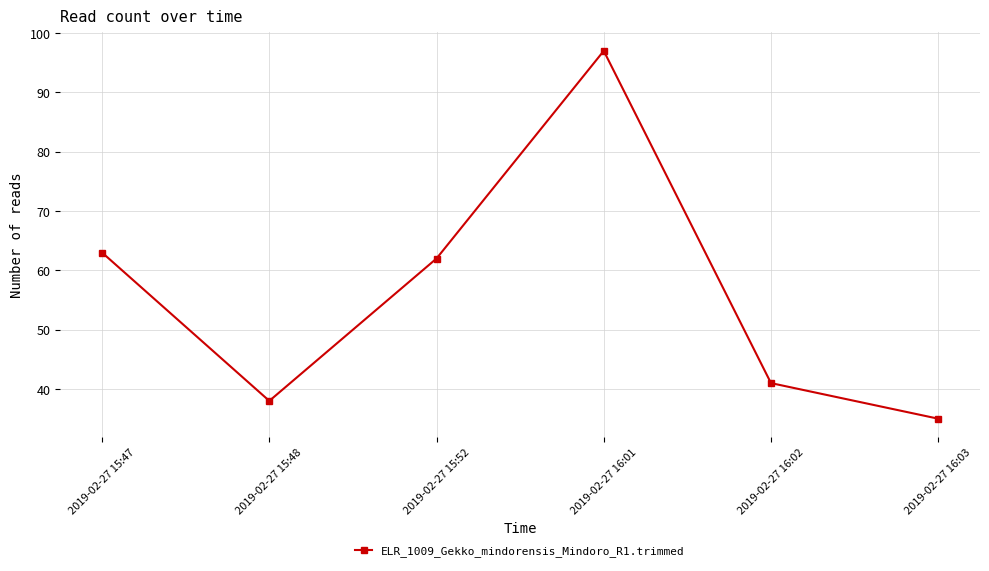

How many interior local peaks (higher than both neighbors) does the data have?

1